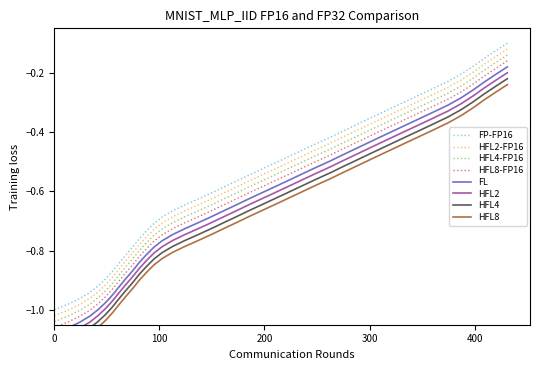

Reading left to right, transcribe all the data shown in this chart.

-1.1	-1.1	-1.0	-1.0	-1.0	-1.0	-1.0	-0.9	-0.9	-0.9	-0.8	-0.8	-0.8	-0.8	-0.7	-0.7	-0.7	-0.7	-0.7	-0.6	-0.6	-0.6	-0.6	-0.6	-0.5	-0.5	-0.5	-0.5	-0.5	-0.4	-0.4	-0.4	-0.4	-0.3	-0.3	-0.3	-0.3	-0.2	-0.2	-0.2